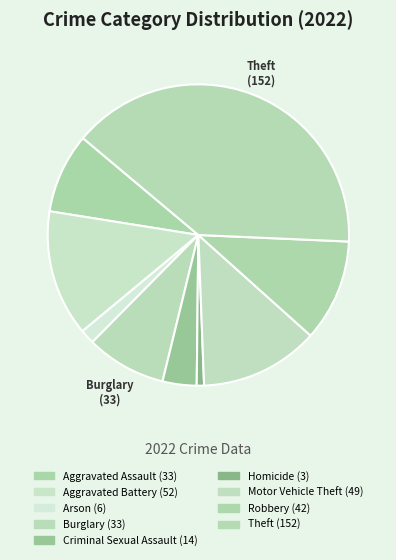

To the nearest percent, what is the difference between the largest and smallest slice percentages?

39%